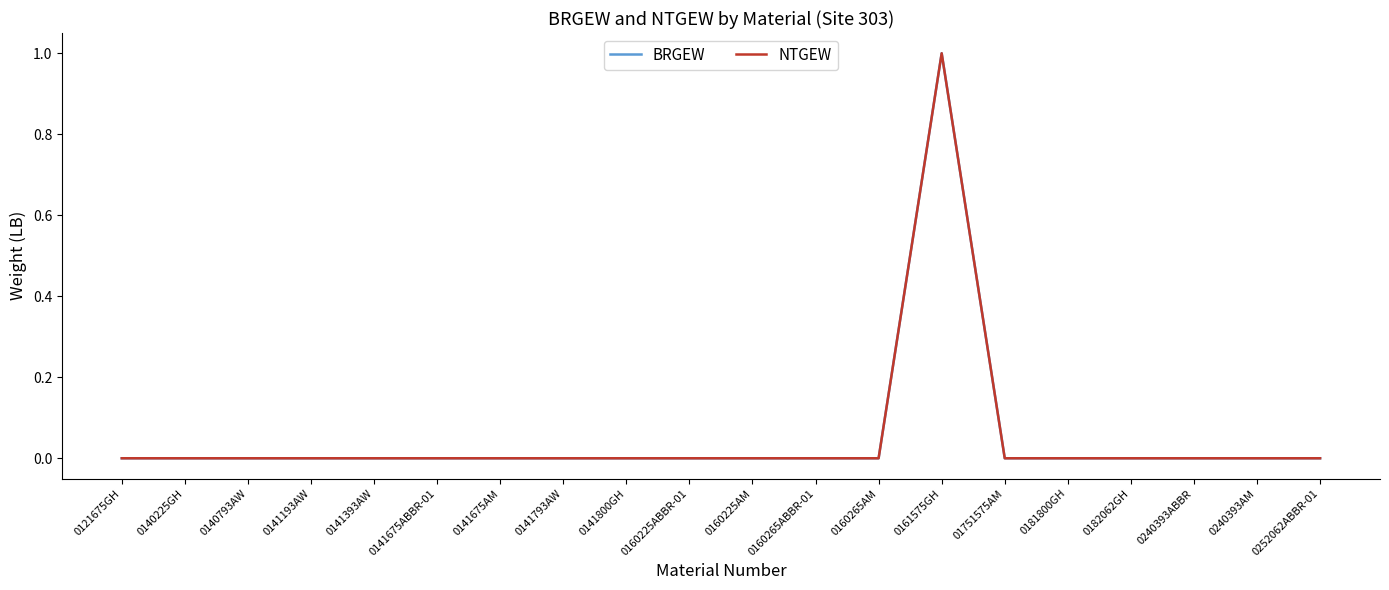

Is this an area chart (filled region under the line)?

No